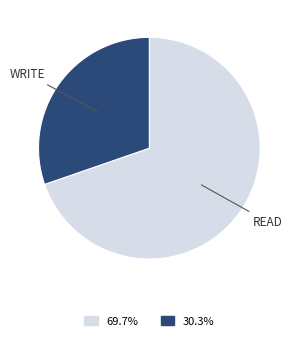

Is there any slice that represents more than half of the pie?

Yes